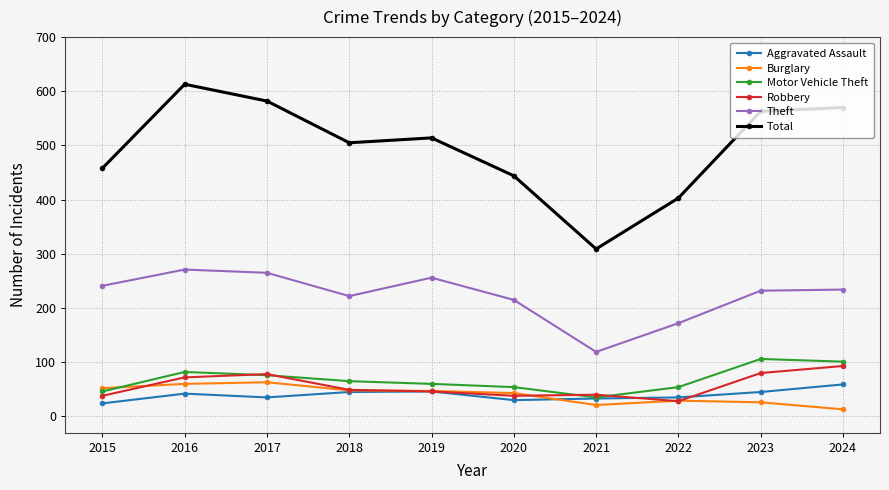

The Burglary series shows 48 at 2018. True or false?

True